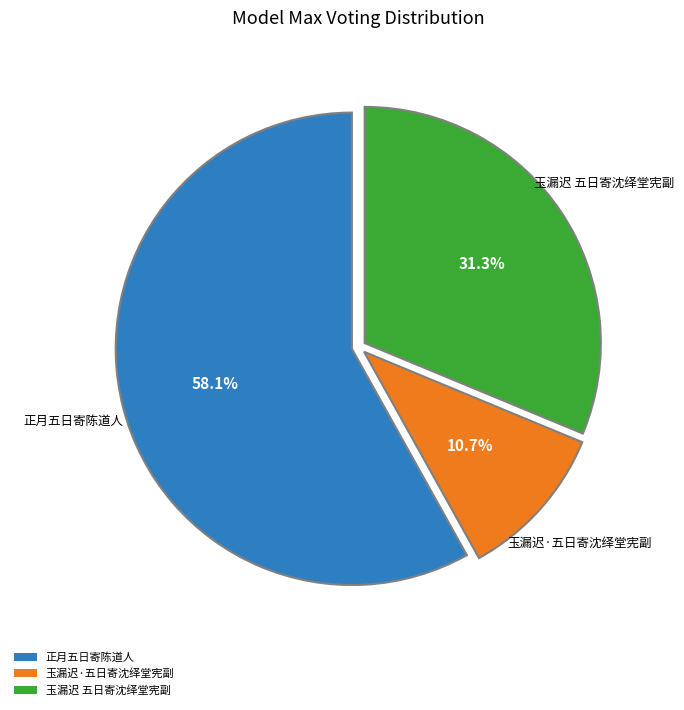

Do 玉漏迟 五日寄沈绎堂宪副 and 玉漏迟·五日寄沈绎堂宪副 together represent more than half of the pie?

No